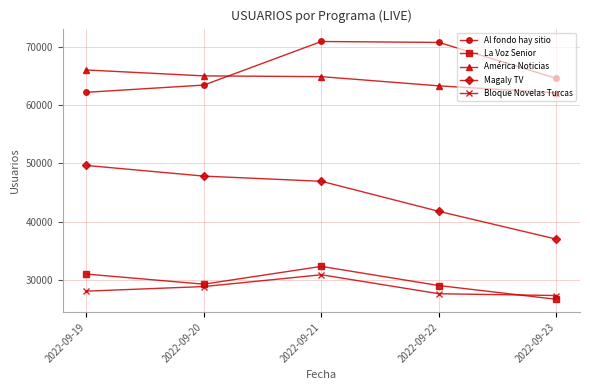

Is the value of La Voz Senior at 2022-09-19 greater than the value of América Noticias at 2022-09-22?

No